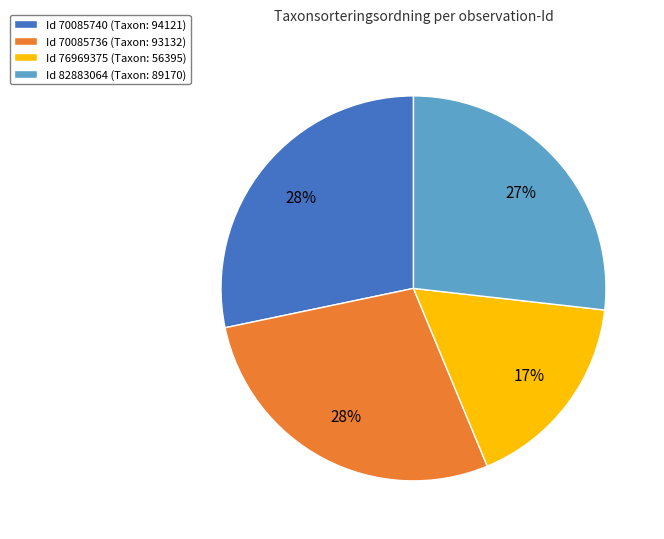

Between Id 82883064 (Taxon: 89170) and Id 70085736 (Taxon: 93132), which is larger?

Id 70085736 (Taxon: 93132)